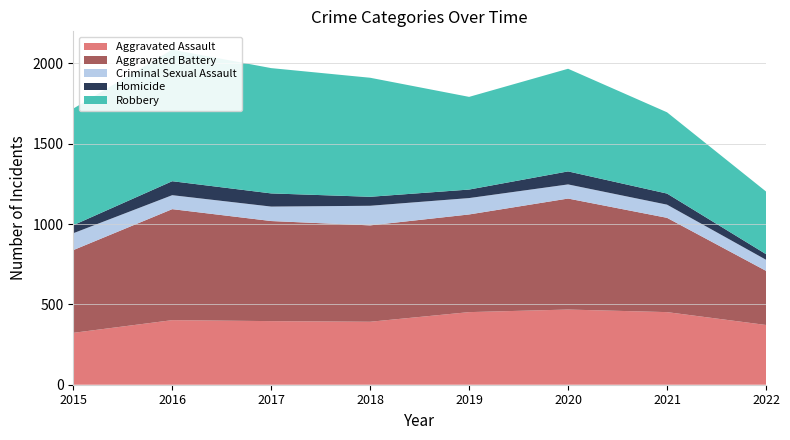

Reading left to right, extract all data points from this chart.

Aggravated Assault: 323	402	396	392	452	468	452	372
Aggravated Battery: 515	691	623	600	608	691	587	337
Criminal Sexual Assault: 105	87	90	122	102	88	82	69
Homicide: 50	87	82	56	53	81	69	35
Robbery: 726	819	780	741	577	639	506	390